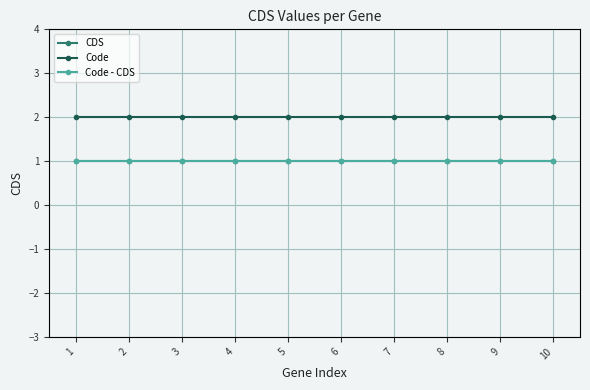

True or false: CDS and Code cross at least once.

False